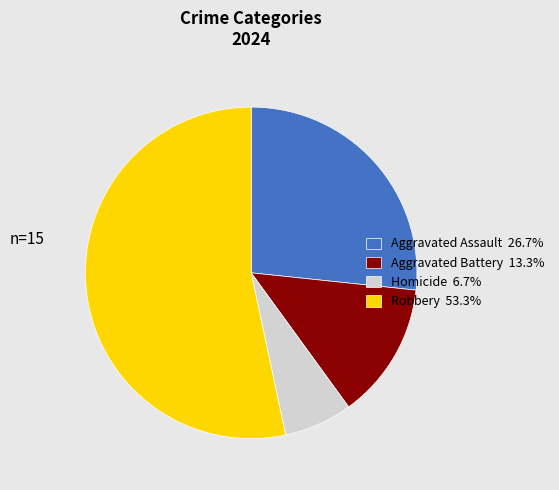

The Robbery slice represents 47% of the pie. True or false?

False